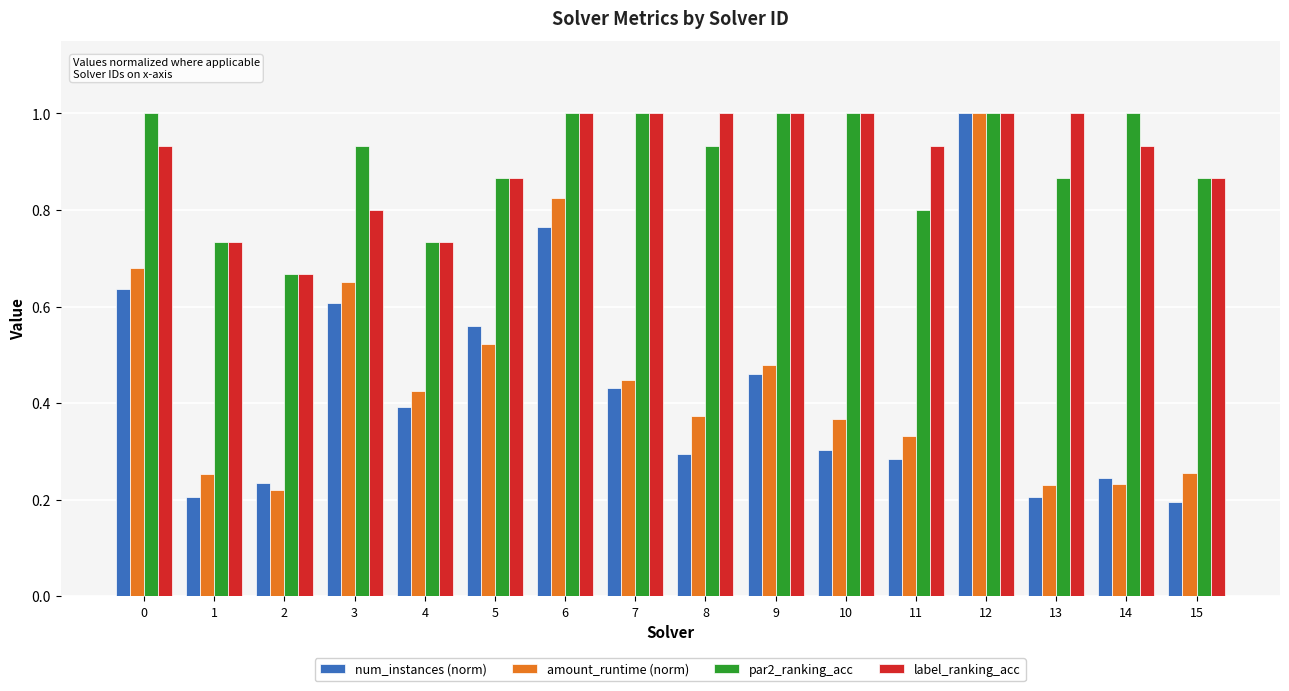

True or false: num_instances (norm) has a value of 0.4 at 14.

False